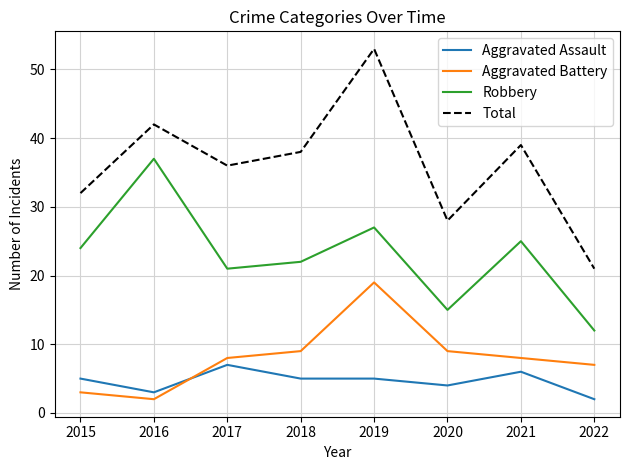

Is this an area chart (filled region under the line)?

No